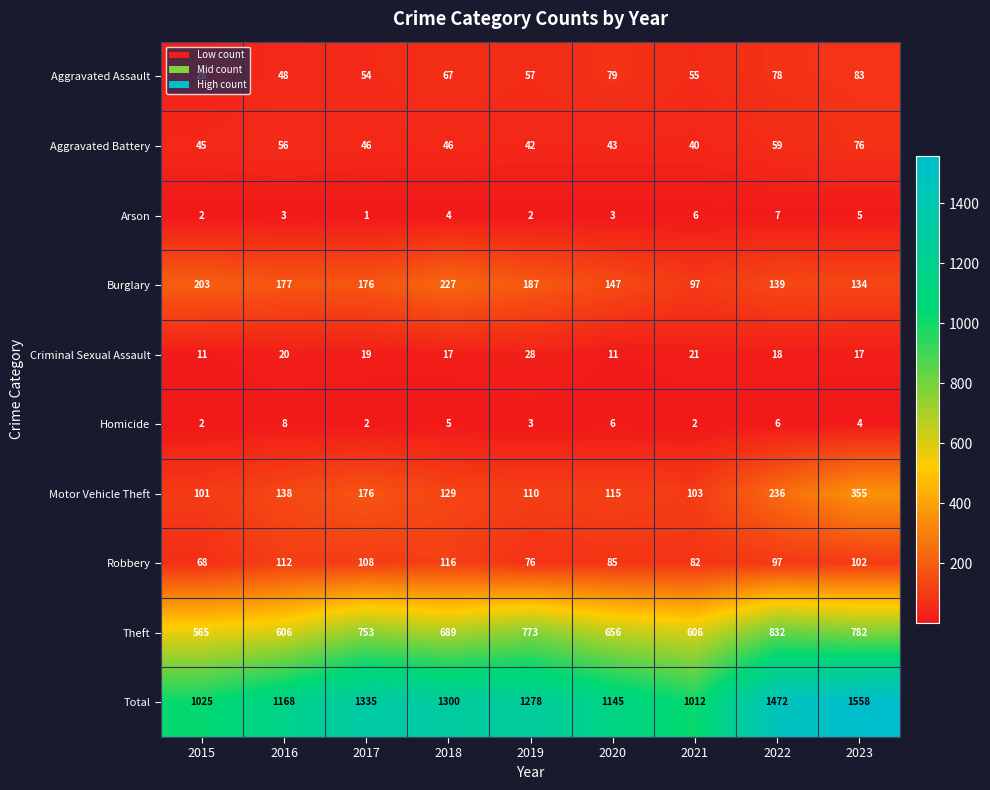

List the series in order of their peak value, highest first.

Total, Theft, Motor Vehicle Theft, Burglary, Robbery, Aggravated Assault, Aggravated Battery, Criminal Sexual Assault, Homicide, Arson